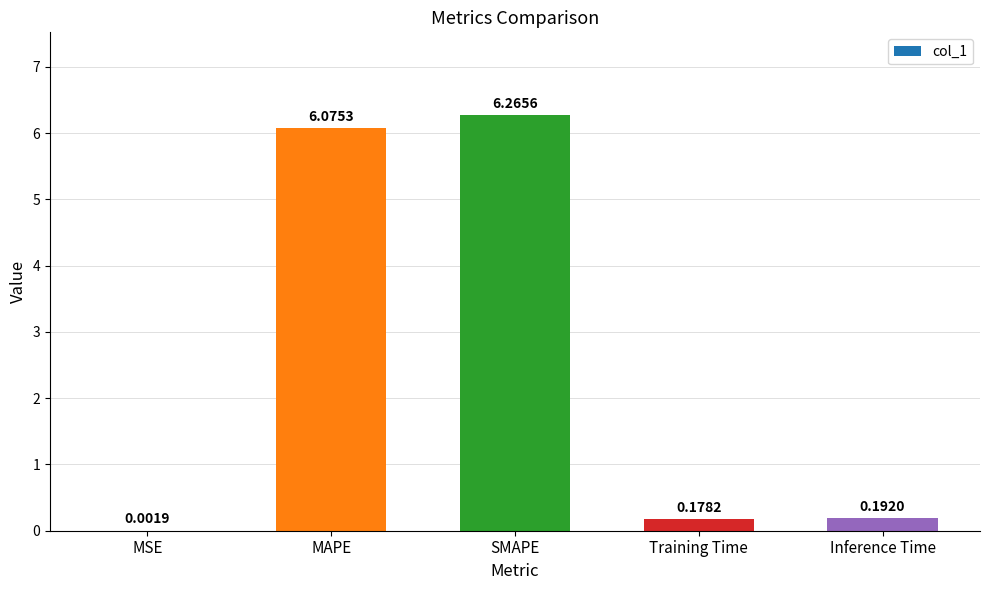

Where is the data nearest to the value 3?

Inference Time